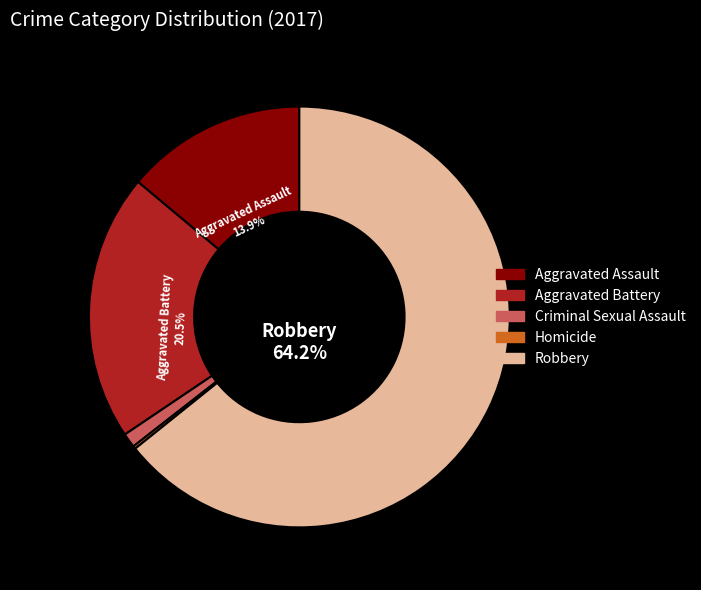

What is the majority slice?

Robbery